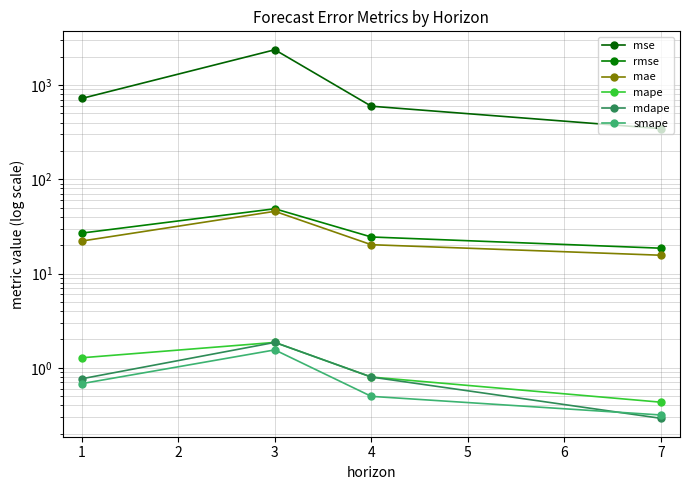

What is the maximum value shown in the chart?

2368.5